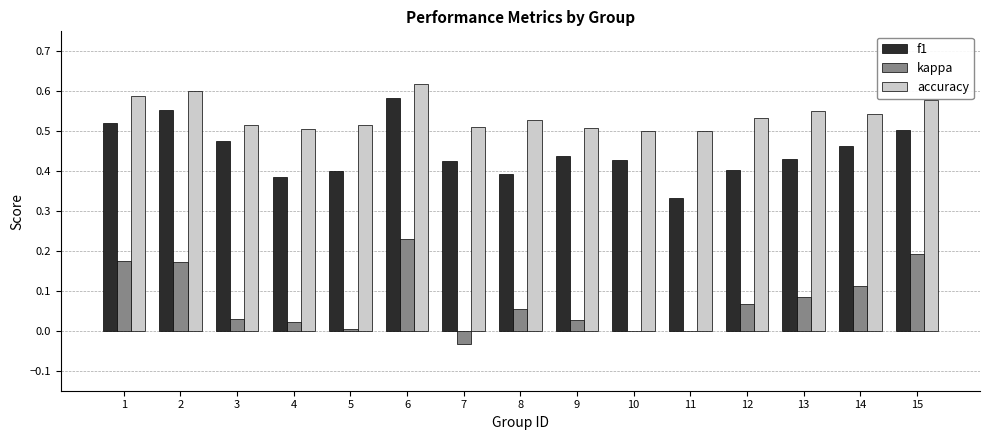

How many series are shown in this chart?

3